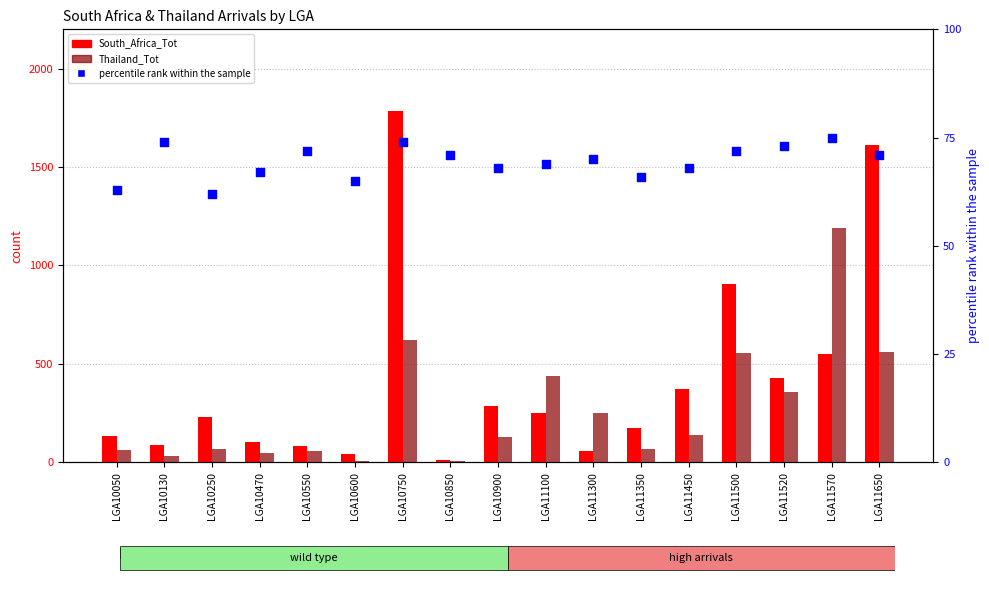

What are all the series names shown in the legend?

South_Africa_Tot, Thailand_Tot, percentile rank within the sample